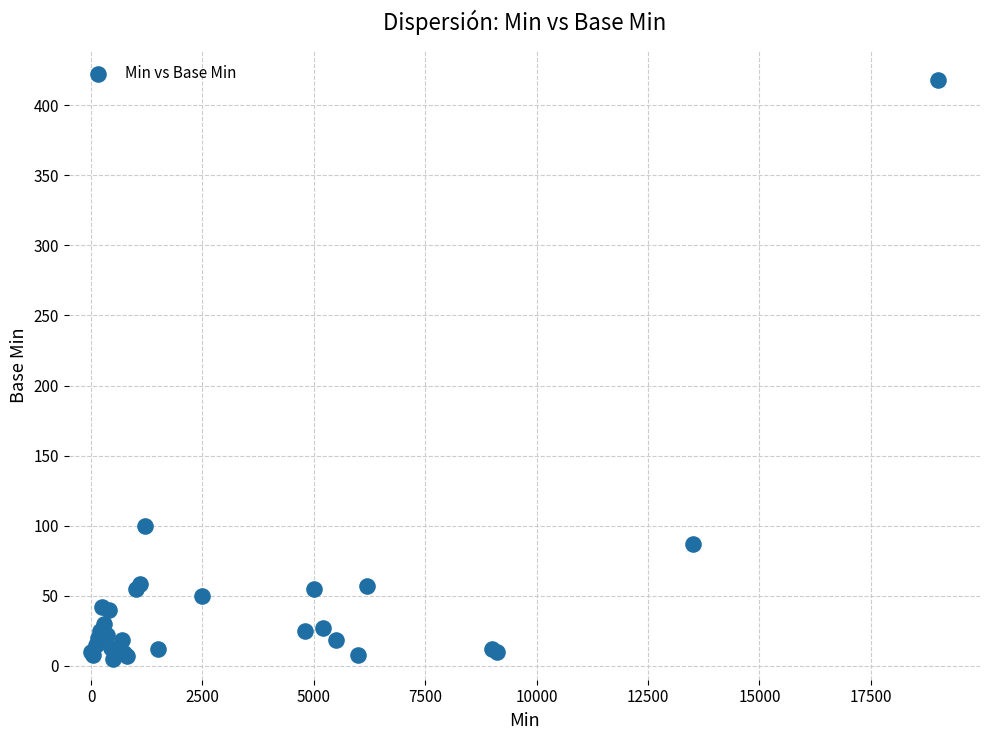

What Y value in the scatter plot is closest to 211?

100